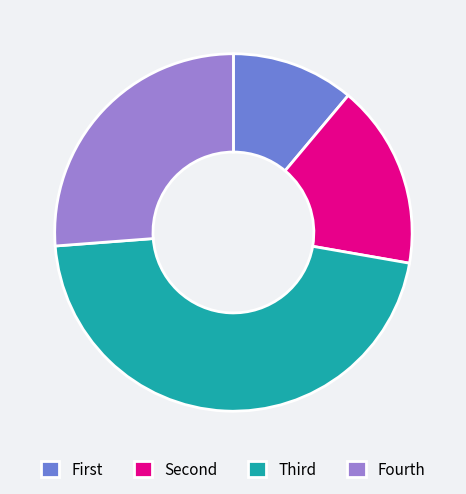

Is there a majority slice in this chart?

No